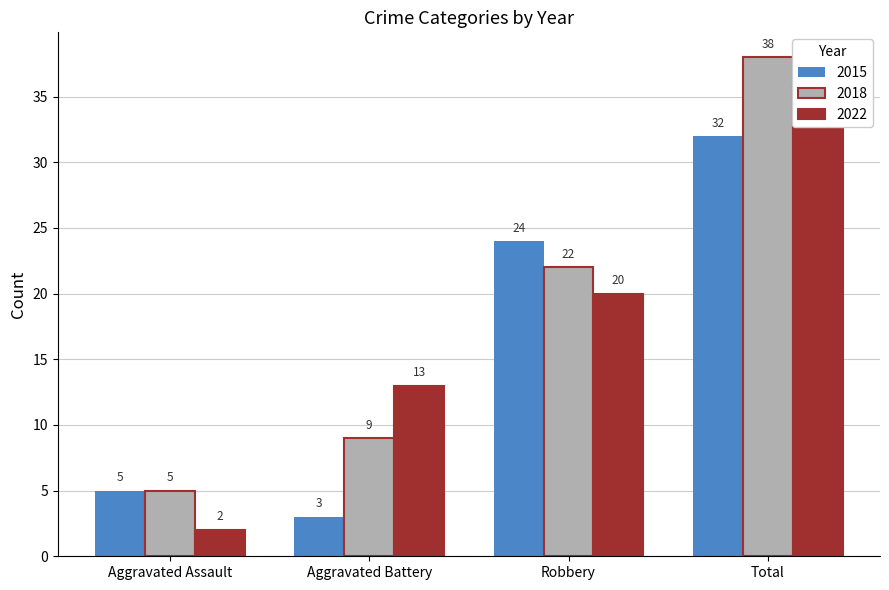

Between Aggravated Battery and Robbery, which series saw the biggest shift?

2015